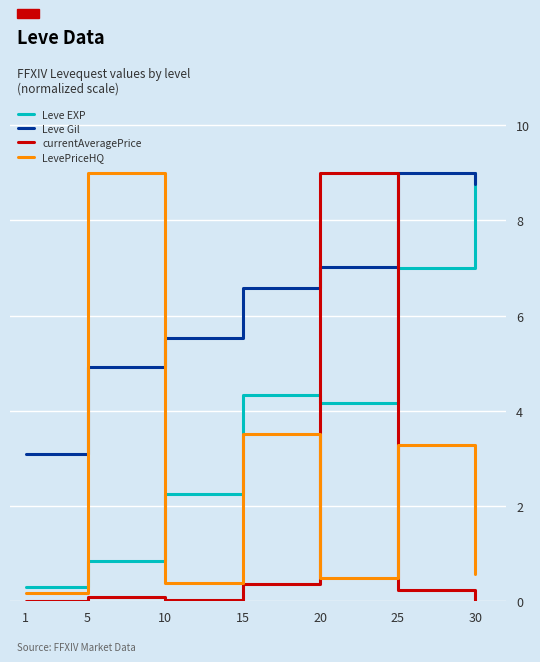

What is the total value across all series at 20?

20.7